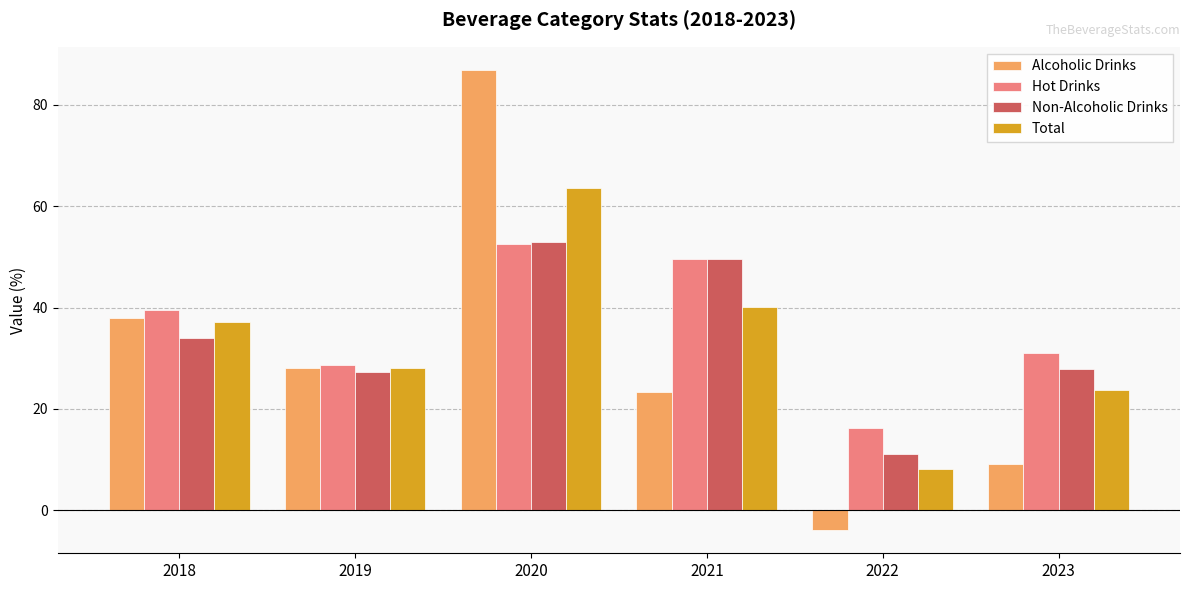

How many bars are there in each group?

4